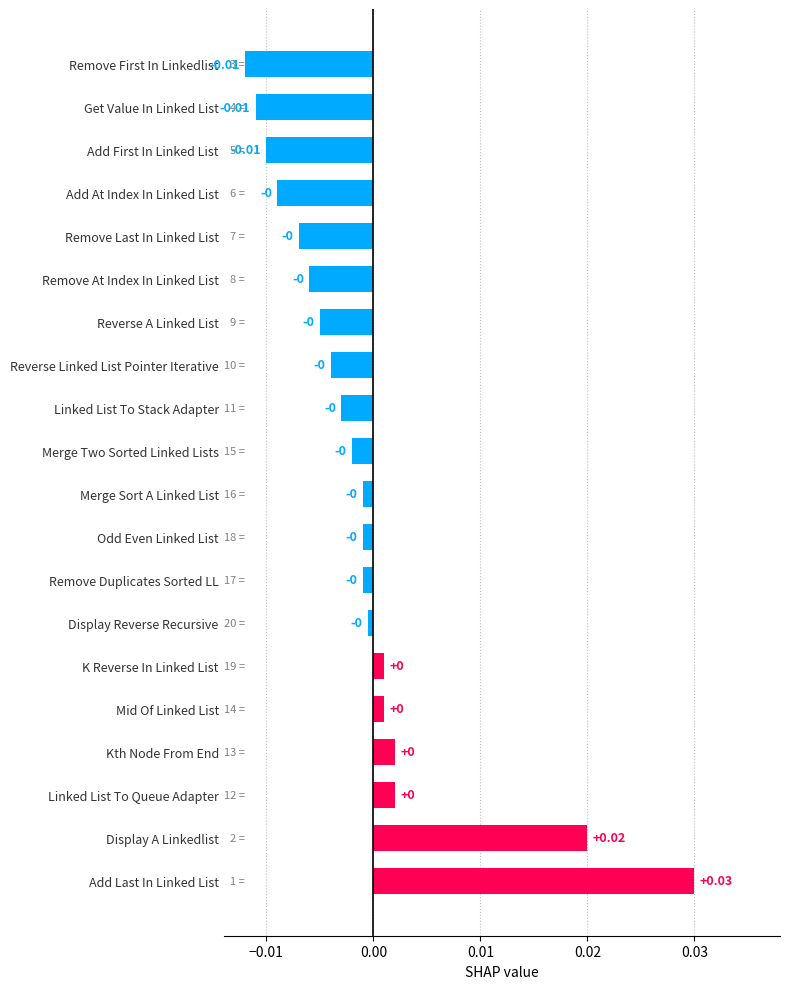

Which label corresponds to the largest value in the chart?

Add Last In Linked List